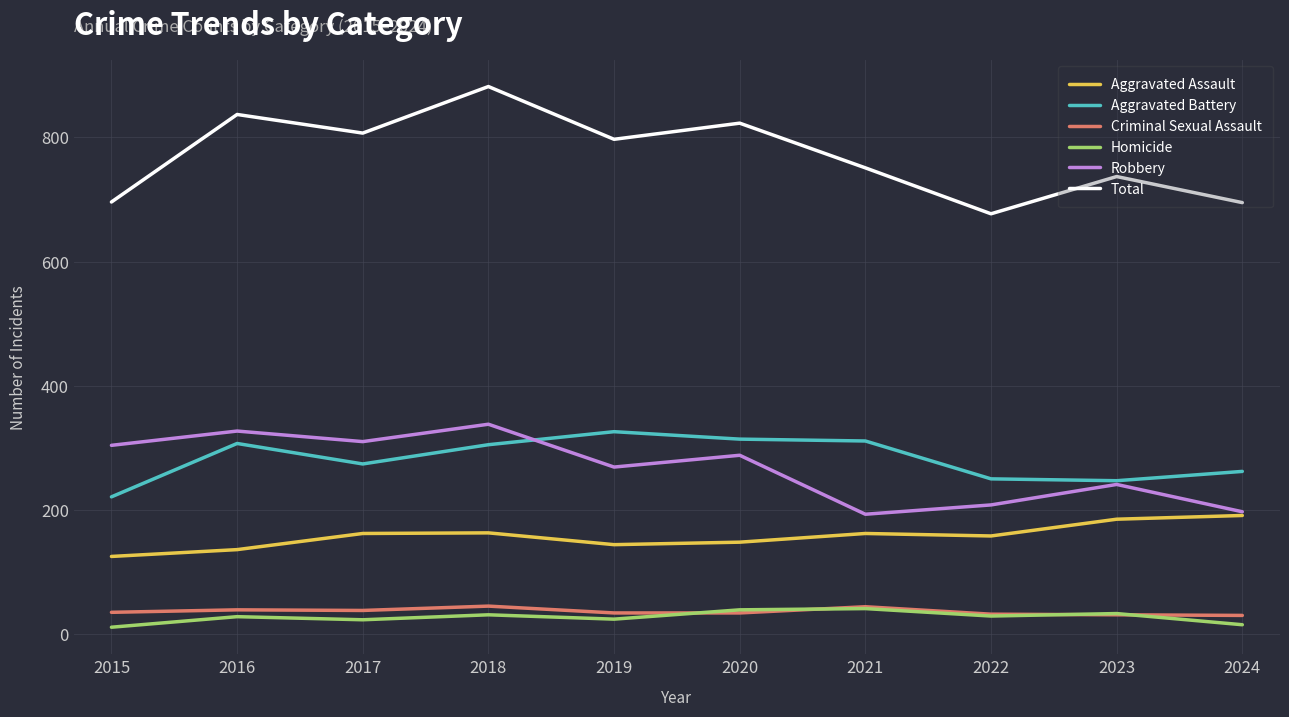

What is the approximate value of Aggravated Battery at 2022, to the nearest 50?

250